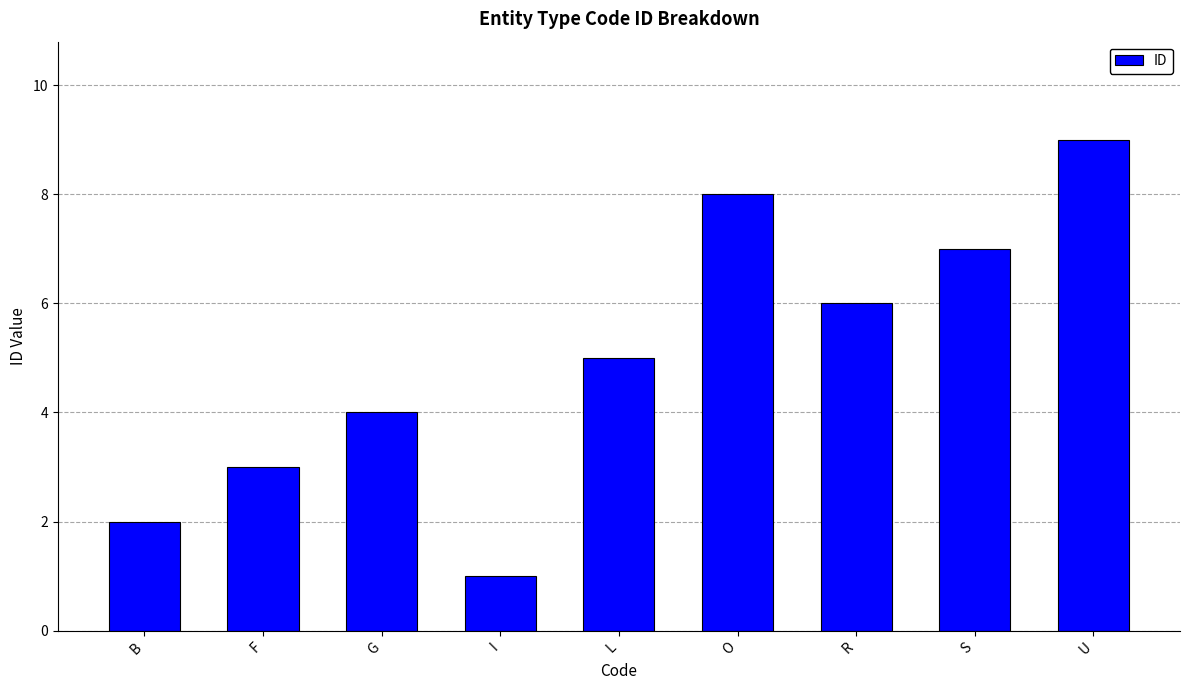

Approximately how many times larger is the value at S compared to I?

7.0